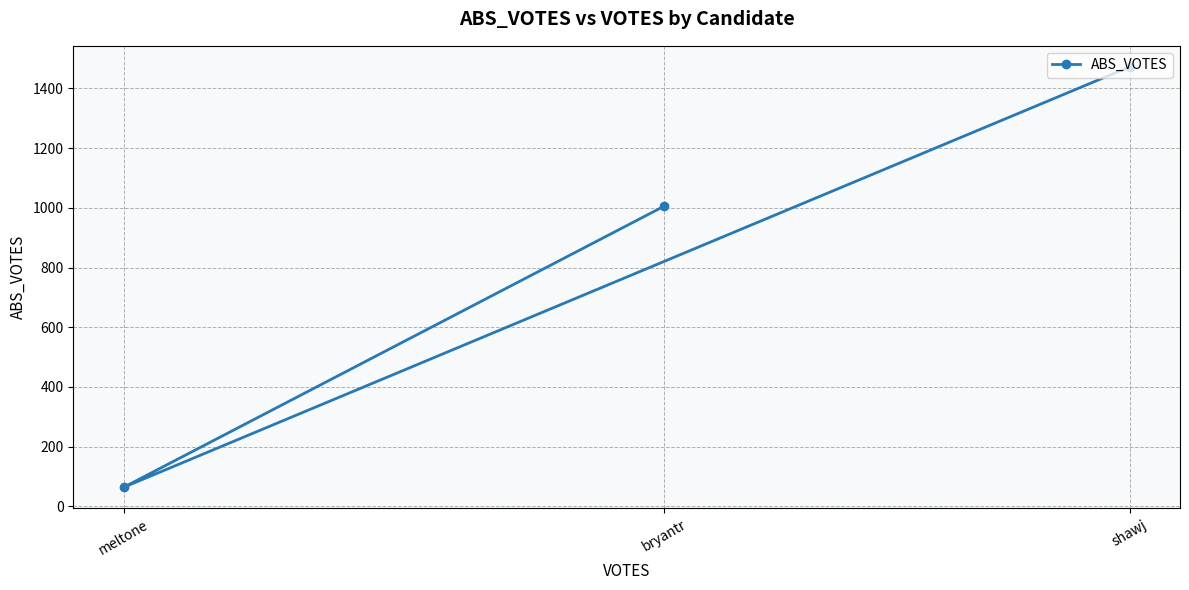

List the labels in order of value, smallest first.

meltone, bryantr, shawj